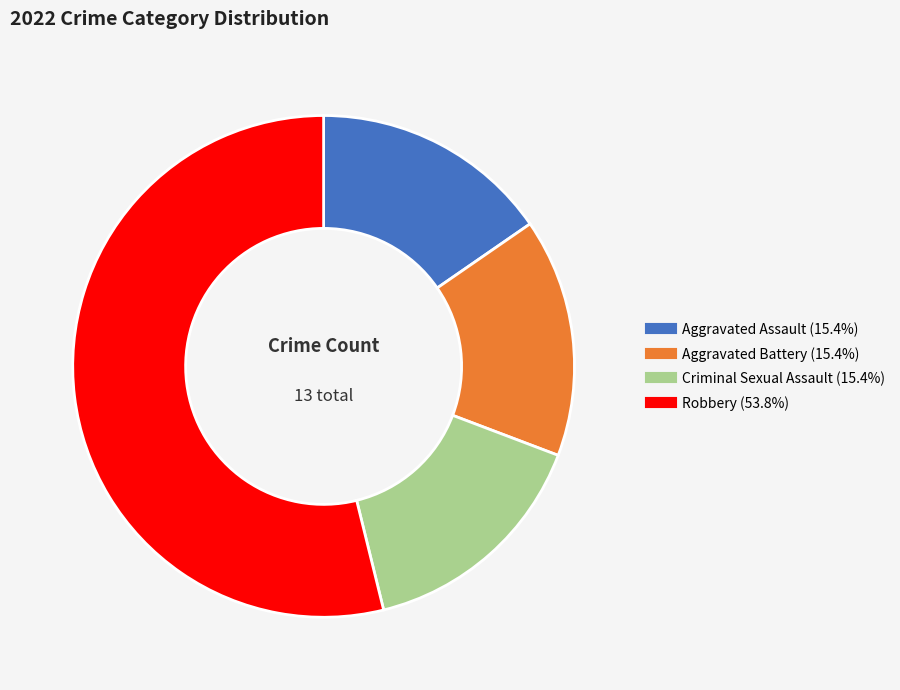

Is there a majority slice in this chart?

Yes